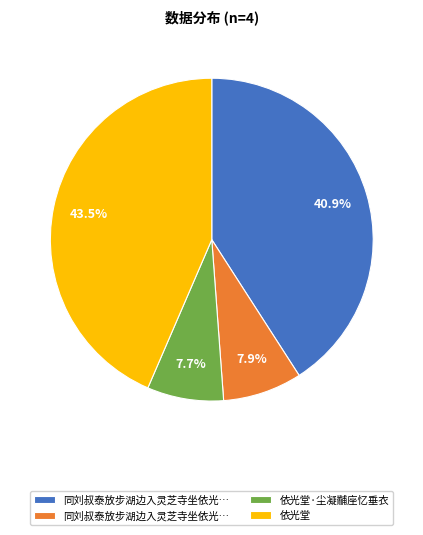

Does any single category account for the majority?

No